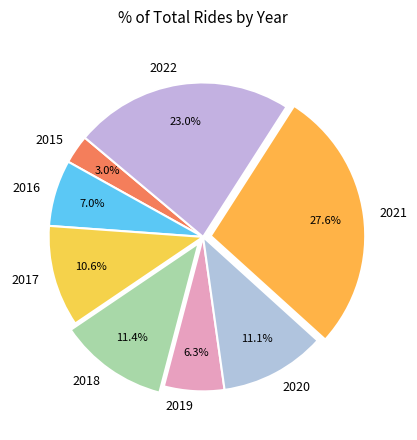

Which slice is the smallest?

2015